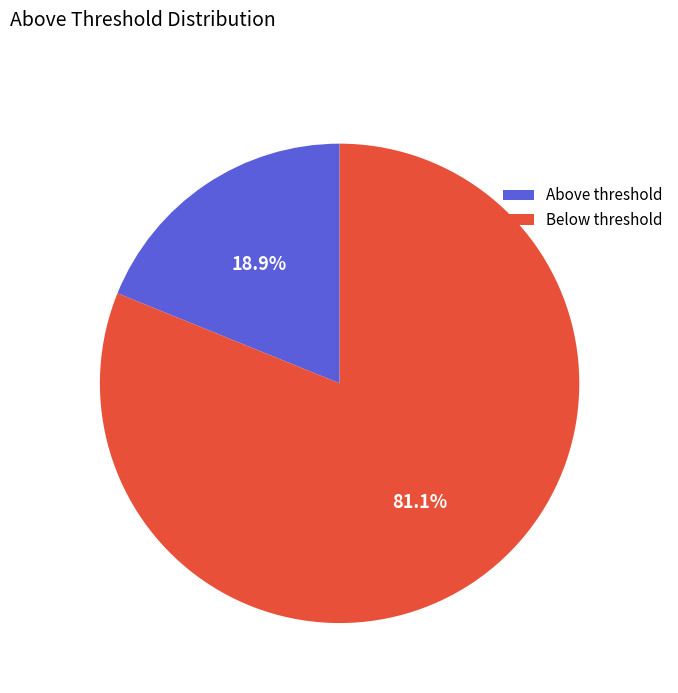

Which category has the biggest portion of the pie?

Below threshold